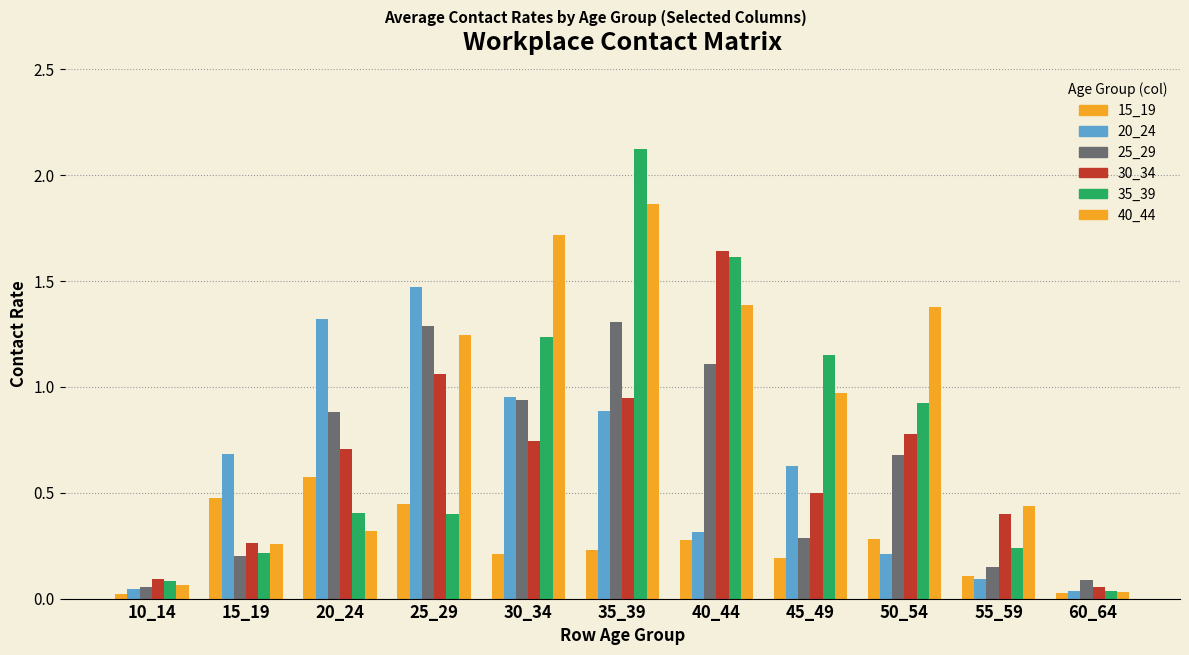

How many series are shown in this chart?

6